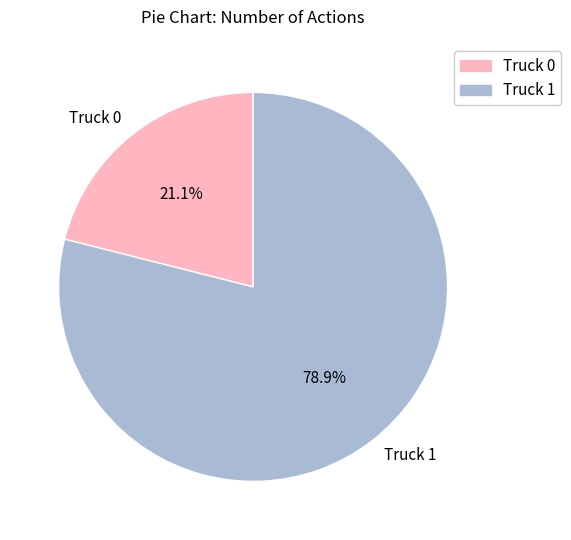

Rank the categories by value from highest to lowest.

Truck 1, Truck 0